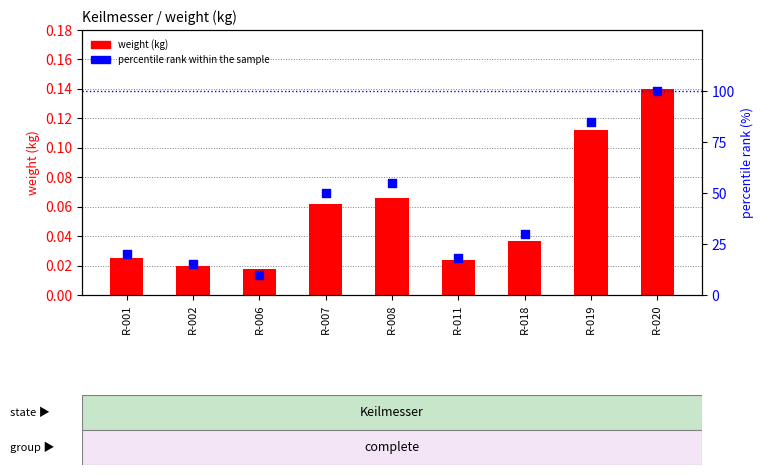

Which series has the largest total across all categories?

percentile rank within the sample